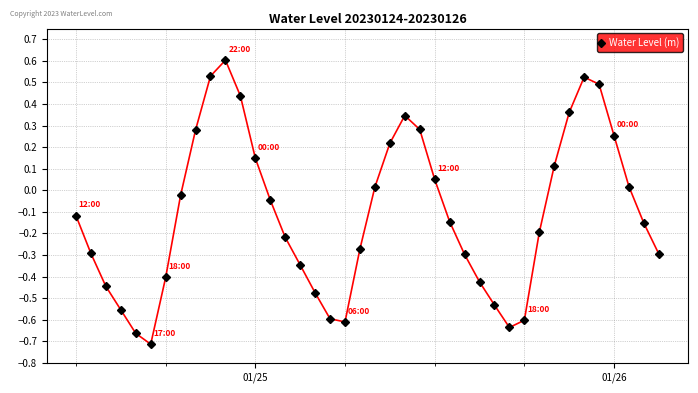

How many interior local valleys (lower than both neighbors) does the data have?

3